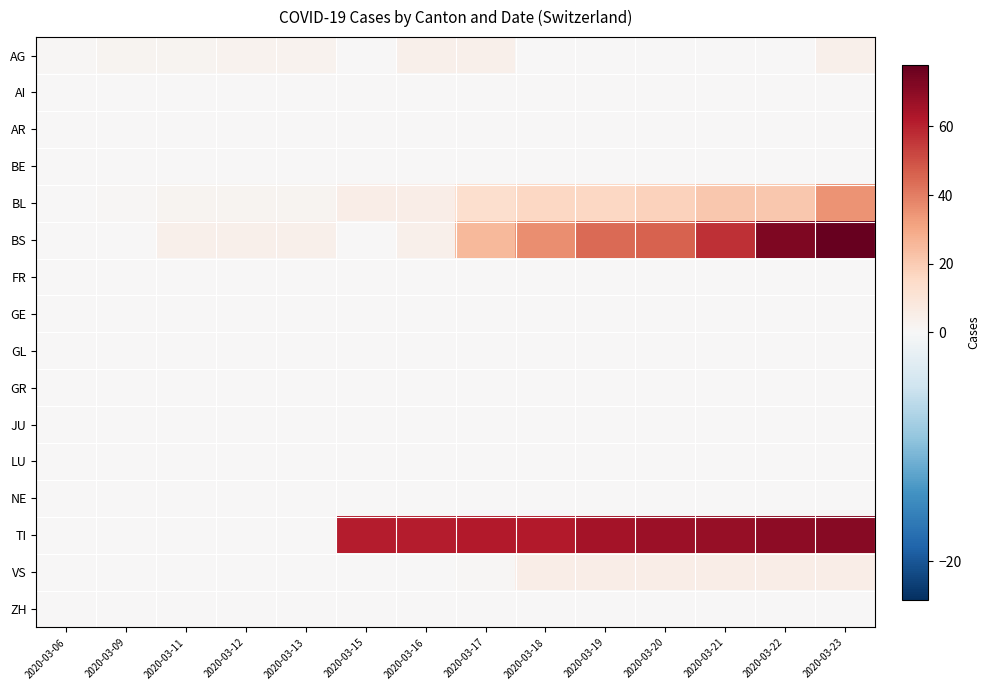

Which series changed the most between 2020-03-15 and 2020-03-19?

BS